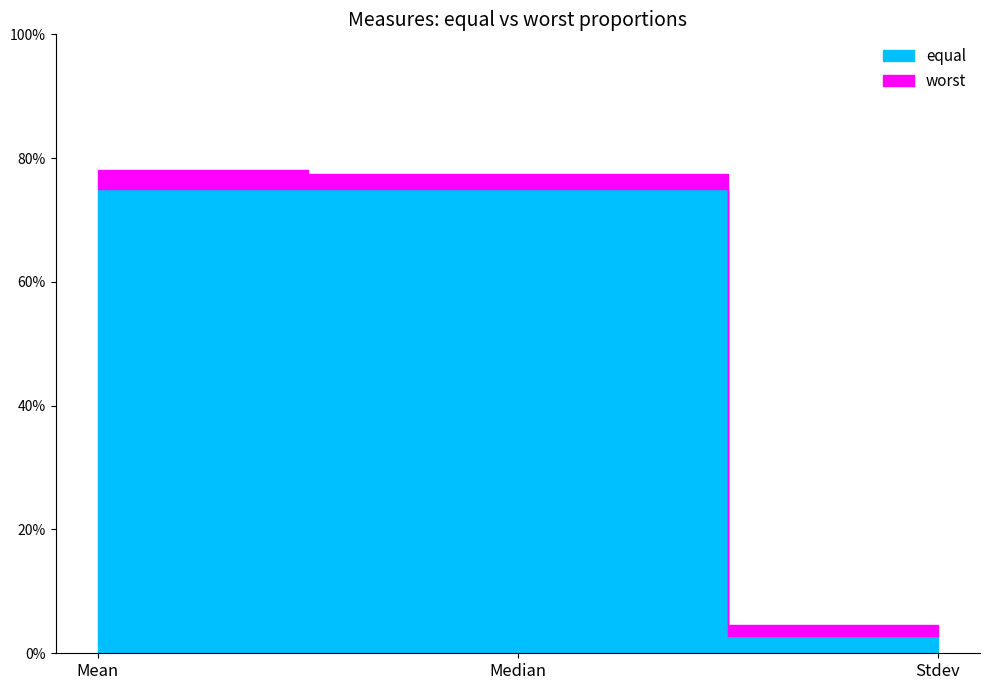

How many series are shown in this chart?

2